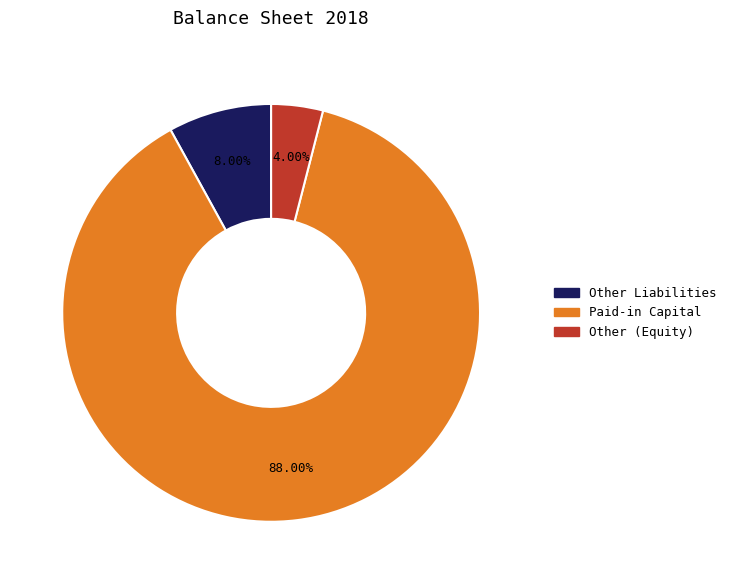

What is the ratio of the value at Paid-in Capital to the value at Other (Equity)?

22.0